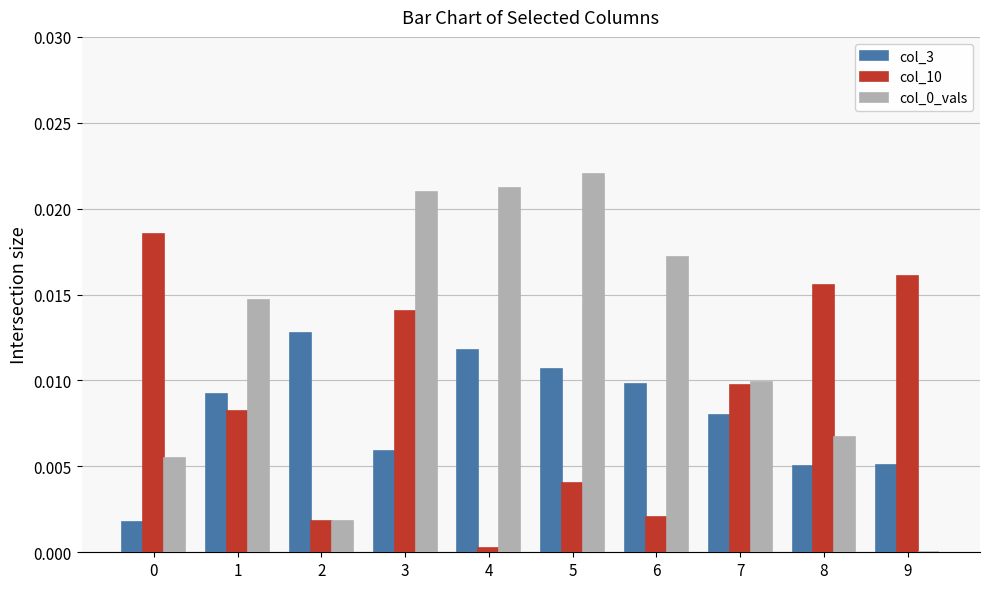

At which category is the sum across all series the highest?

3